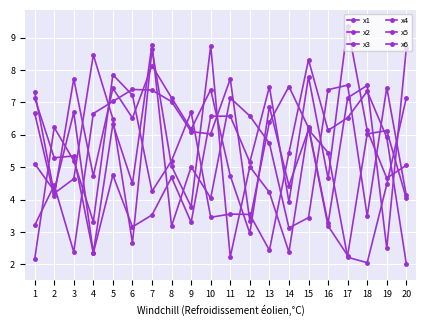

How many distinct data groups are displayed?

6